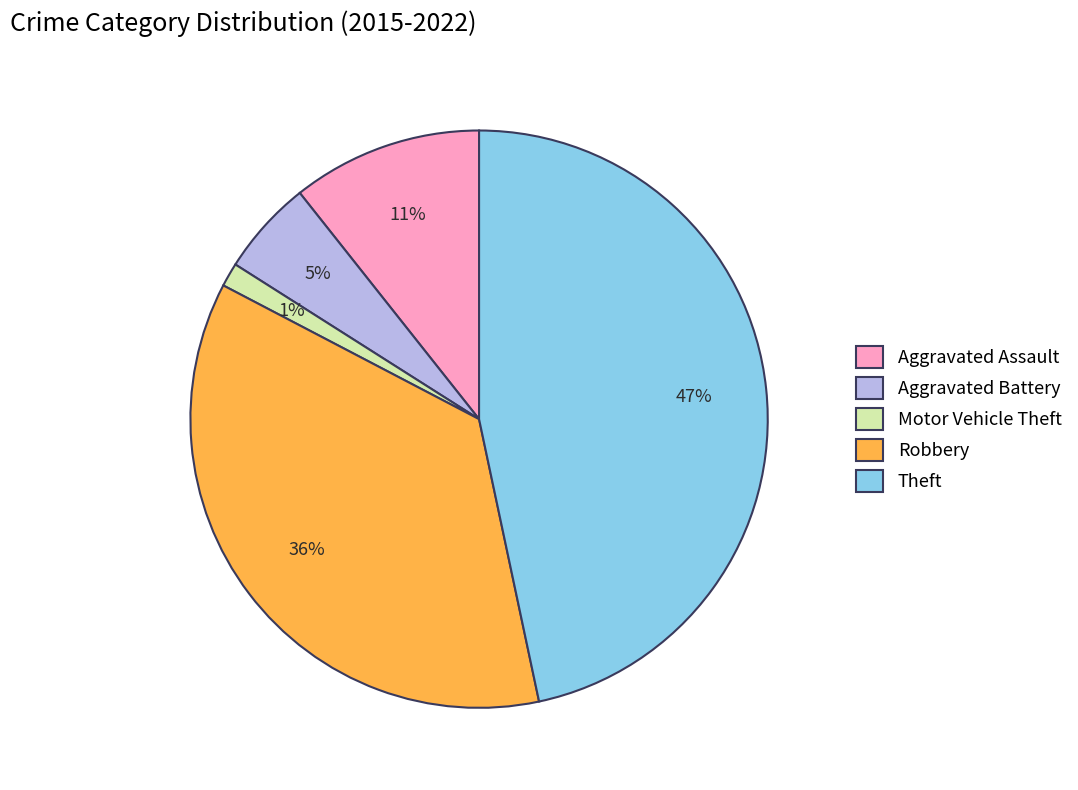

Is there a majority slice in this chart?

No